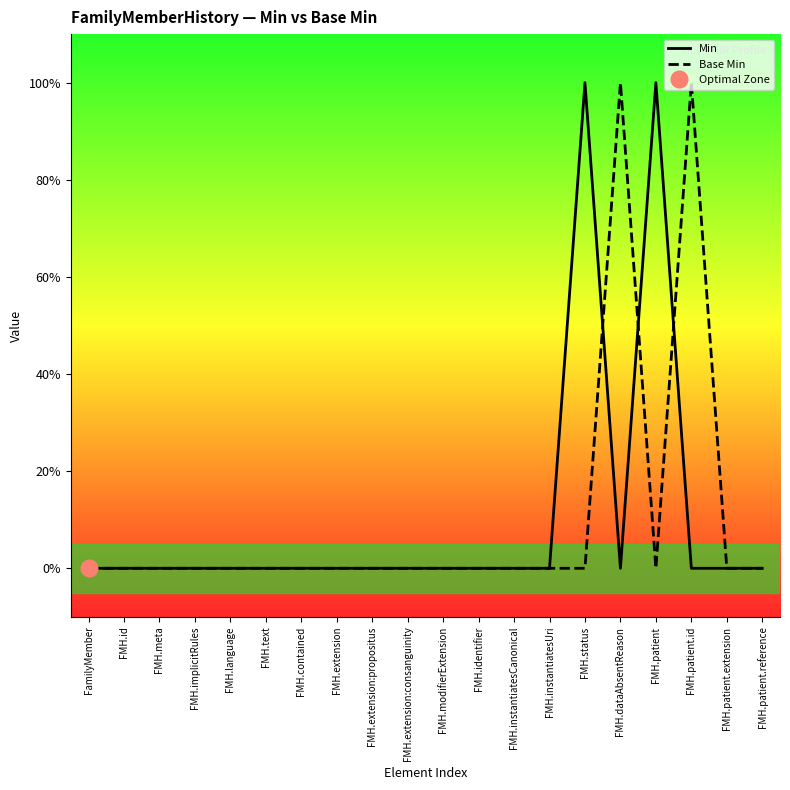

Reading right to left, list all the values displayed in this chart.

Min: FMH.patient.reference=0	FMH.patient.extension=0	FMH.patient.id=0	FMH.patient=1	FMH.dataAbsentReason=0	FMH.status=1	FMH.instantiatesUri=0	FMH.instantiatesCanonical=0	FMH.identifier=0	FMH.modifierExtension=0	FMH.extension:consanguinity=0	FMH.extension:propositus=0	FMH.extension=0	FMH.contained=0	FMH.text=0	FMH.language=0	FMH.implicitRules=0	FMH.meta=0	FMH.id=0	FamilyMember=0
Base Min: FMH.patient.reference=0	FMH.patient.extension=0	FMH.patient.id=1	FMH.patient=0	FMH.dataAbsentReason=1	FMH.status=0	FMH.instantiatesUri=0	FMH.instantiatesCanonical=0	FMH.identifier=0	FMH.modifierExtension=0	FMH.extension:consanguinity=0	FMH.extension:propositus=0	FMH.extension=0	FMH.contained=0	FMH.text=0	FMH.language=0	FMH.implicitRules=0	FMH.meta=0	FMH.id=0	FamilyMember=0